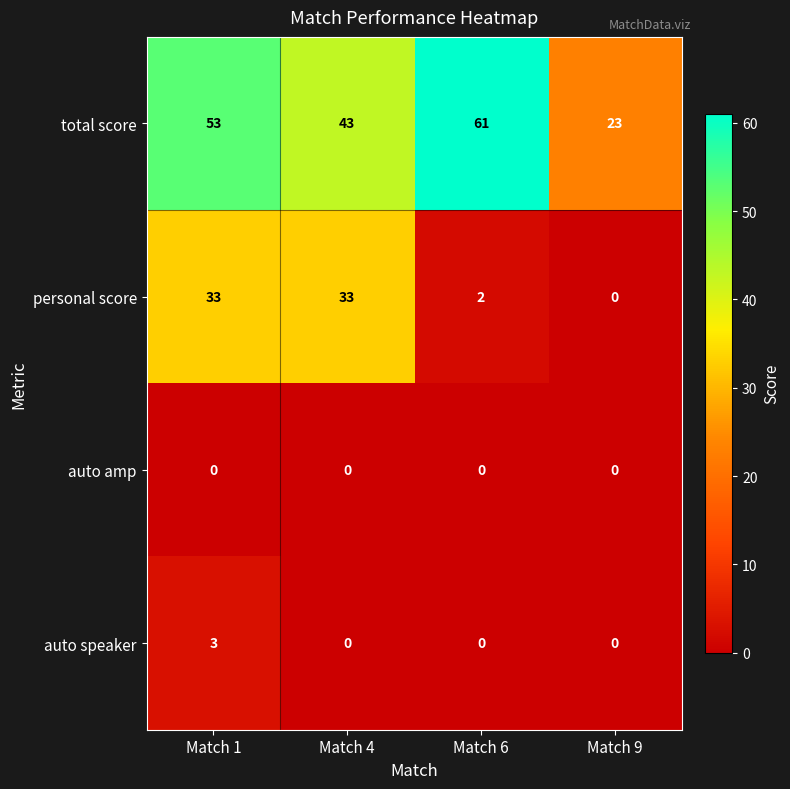

The value of auto speaker at Match 9 is 0. True or false?

True